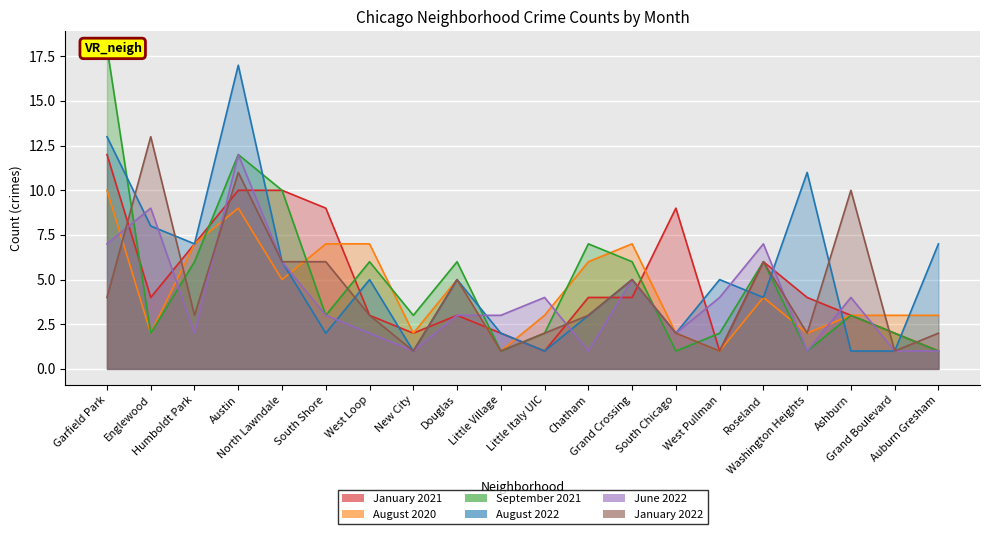

True or false: June 2022 and January 2021 cross at least once.

True